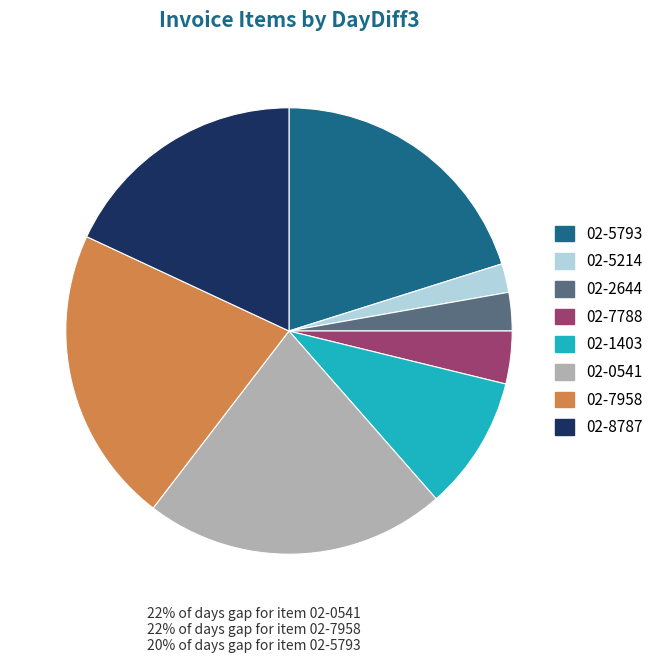

How many slices are in this pie chart?

8